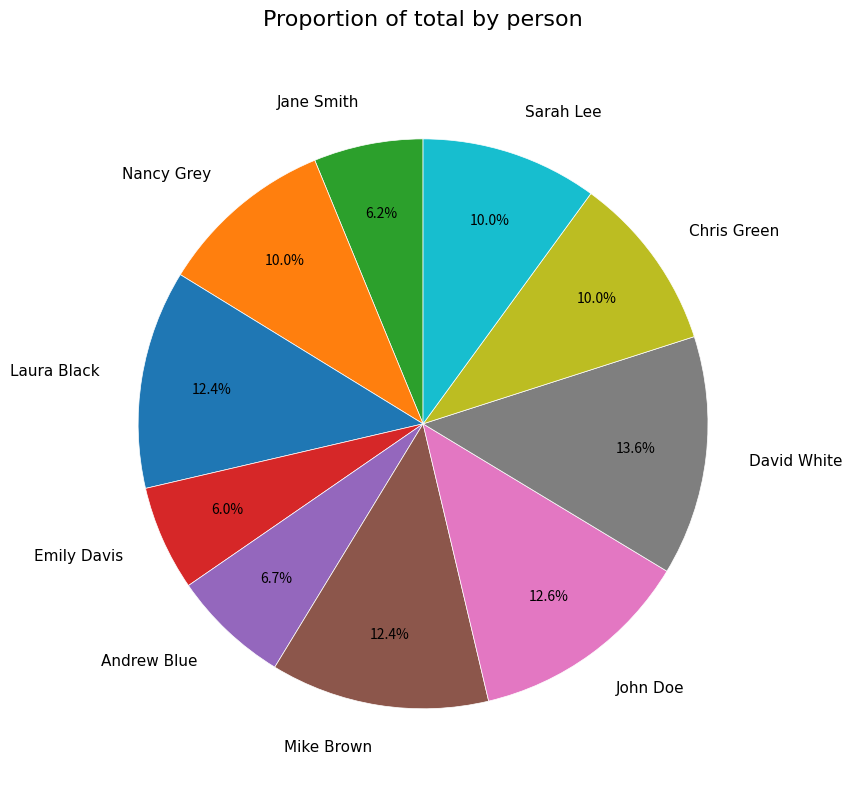

To the nearest percent, what is the combined percentage of Jane Smith and John Doe?

19%